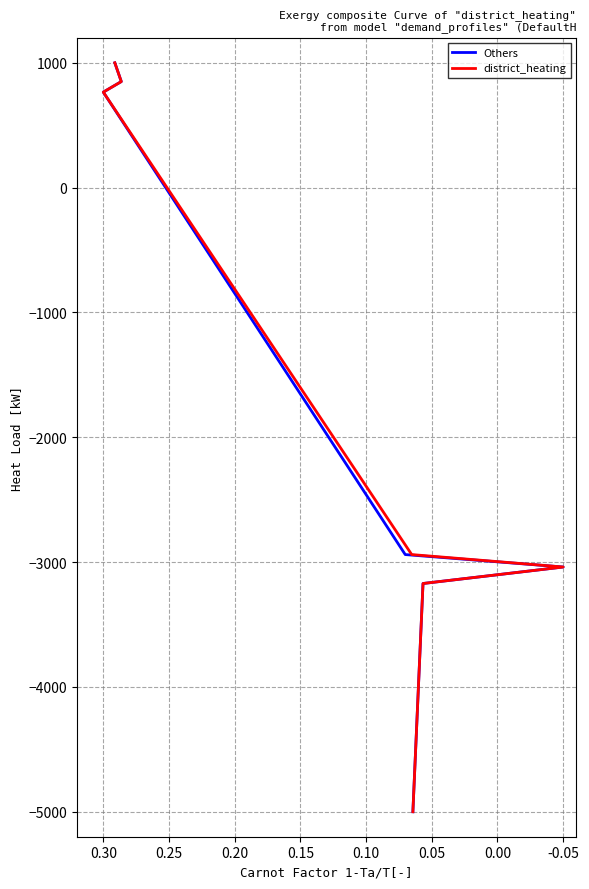

Does the chart have visible grid lines?

Yes